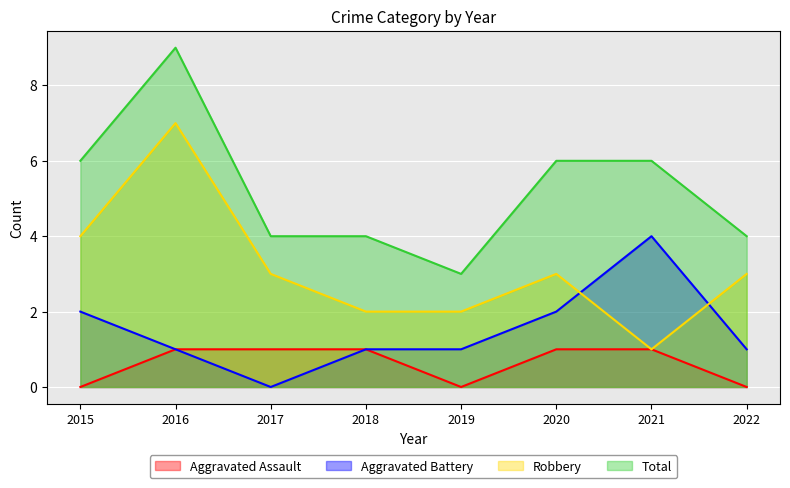

Reading right to left, extract all data points from this chart.

Aggravated Assault: 0	1	1	0	1	1	1	0
Aggravated Battery: 1	4	2	1	1	0	1	2
Robbery: 3	1	3	2	2	3	7	4
Total: 4	6	6	3	4	4	9	6